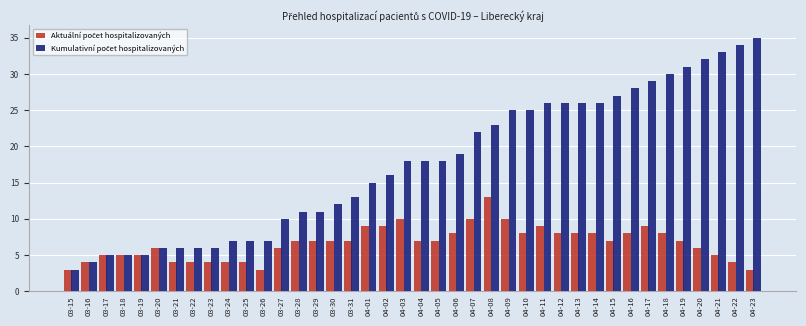

What is the minimum value shown in the chart?

3